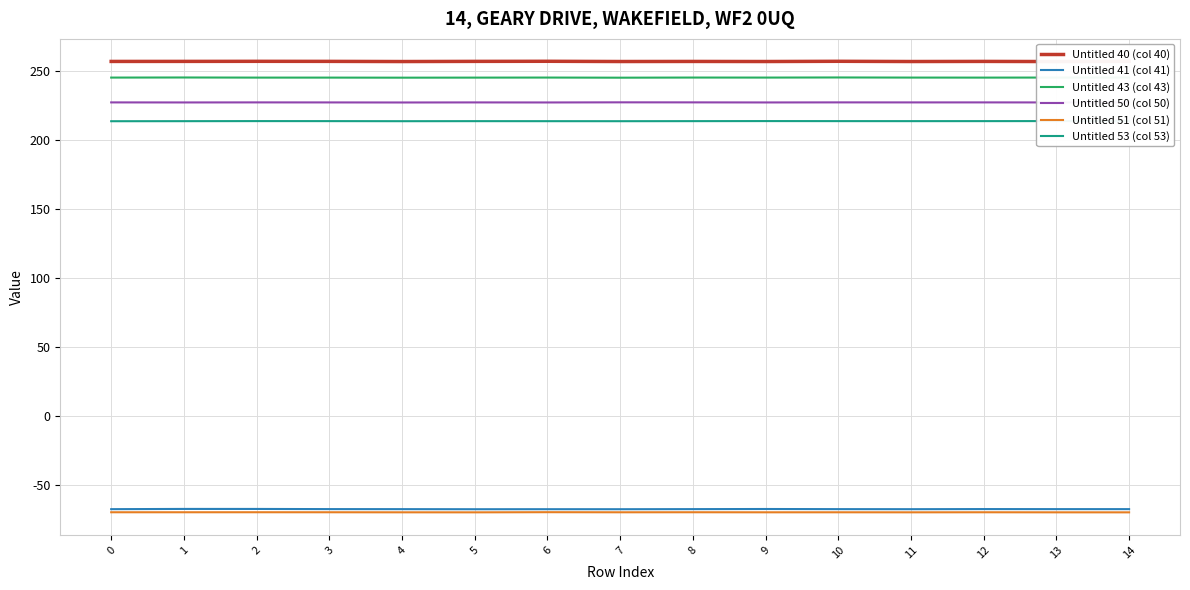

Where is Untitled 51 (col 51) nearest to the value -69?

6